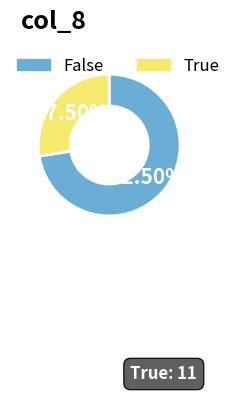

Approximately how many times larger is the value at False compared to True?

2.6